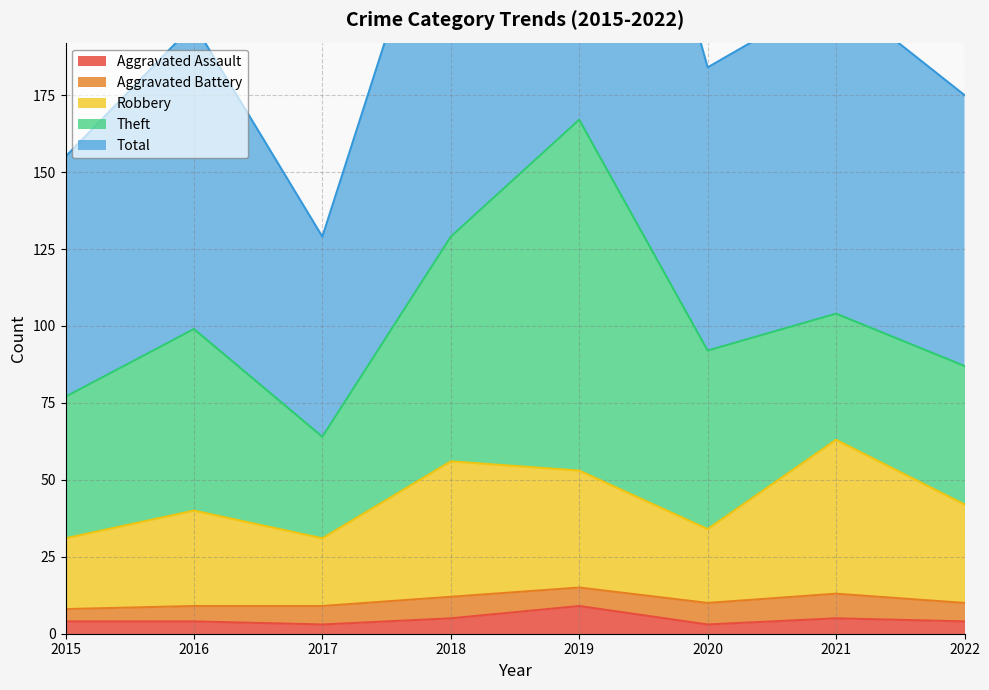

Where is Robbery nearest to the value 47?

2022